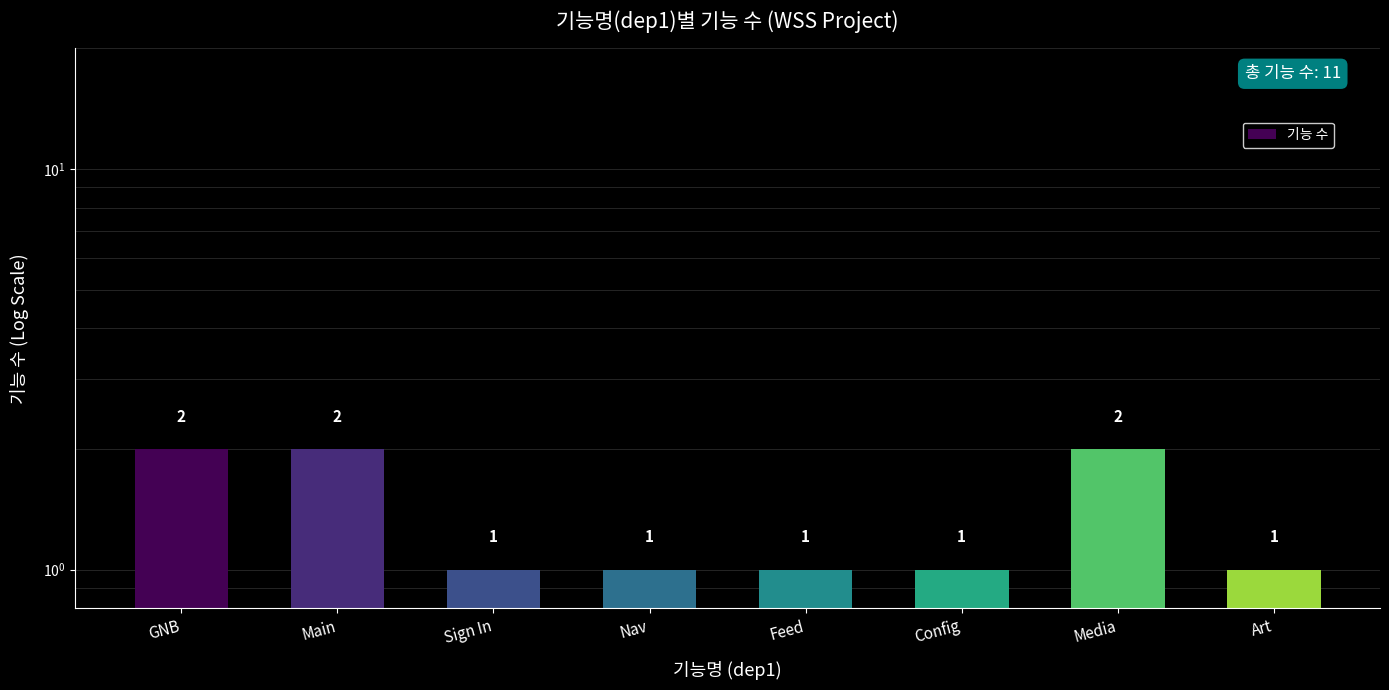

Rank the categories by value from lowest to highest.

Sign In, Nav, Feed, Config, Art, GNB, Main, Media